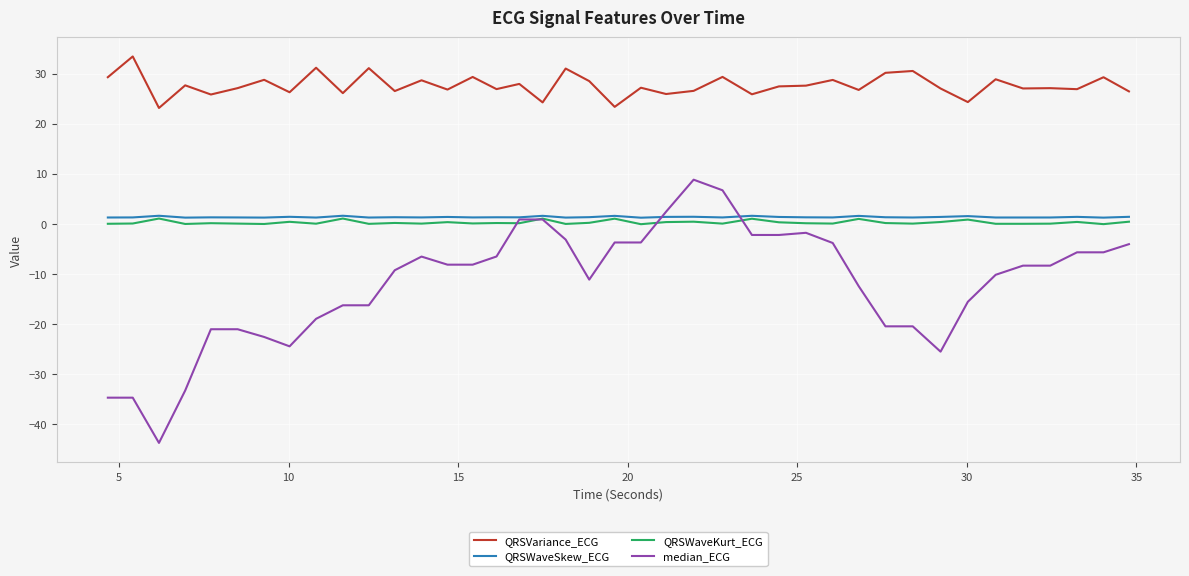

Which series has the largest total across all categories?

QRSVariance_ECG